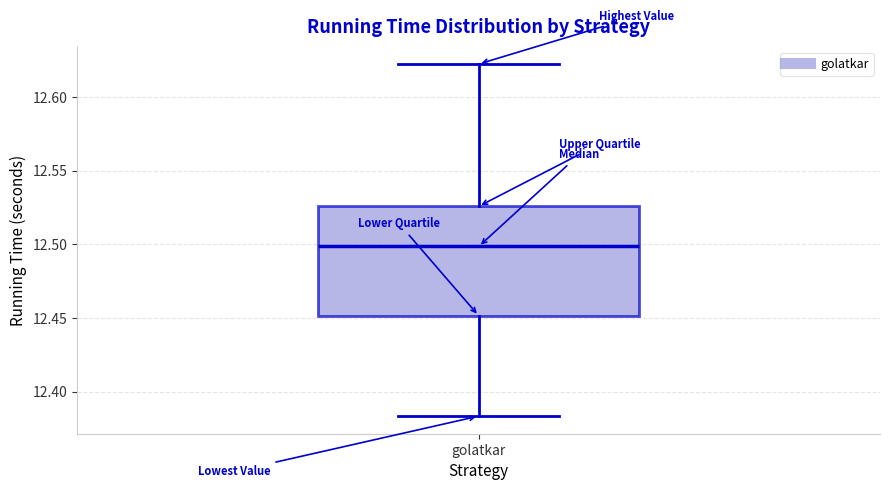

Transcribe this box plot: give where the median line is, the range the box spans, and where the two whiskers end, as read against the y-axis. The values are not printed on the chart, so give them approximately, as read against the axis.

median 12.500, box 12.450 to 12.525, whiskers 12.385 to 12.620